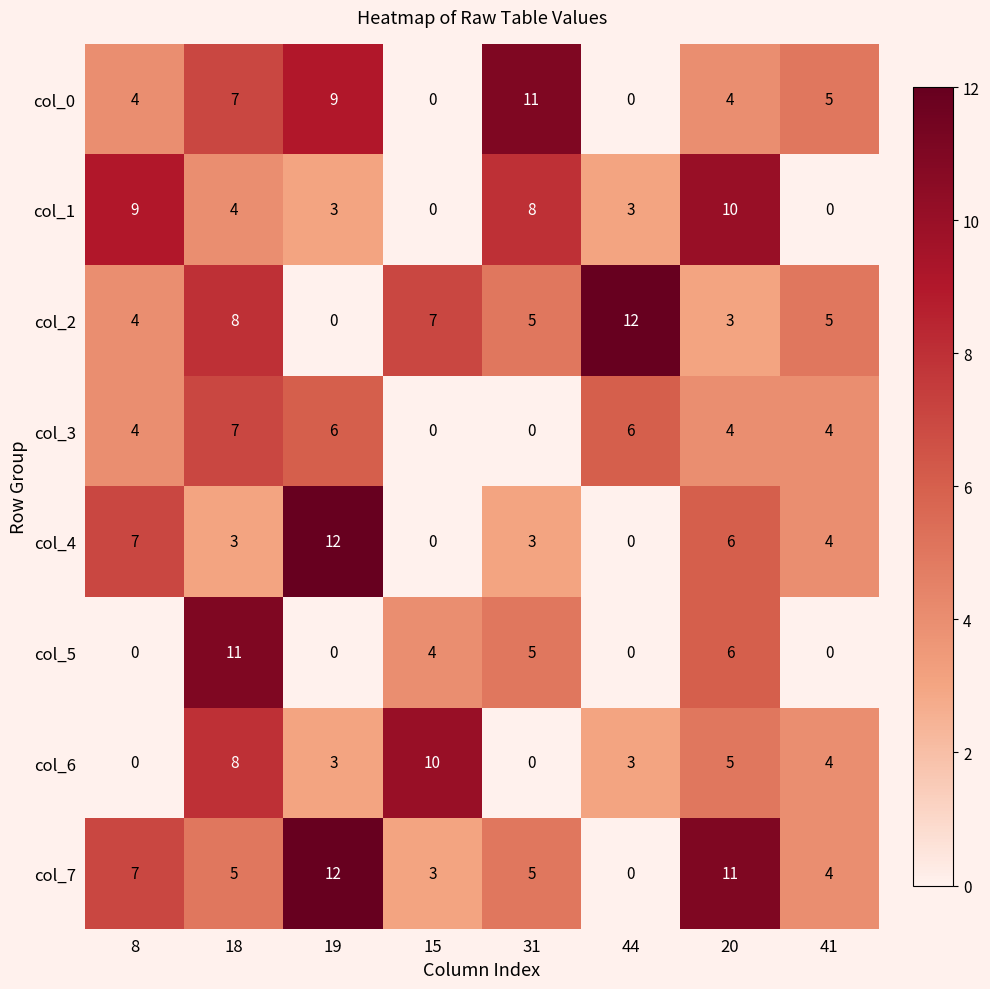

What is the sum of the col_1 values at 15 and 19?

3